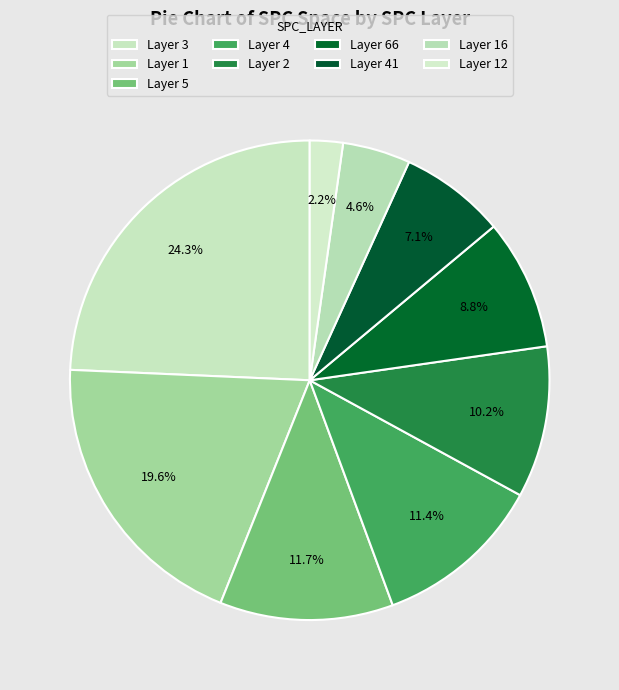

How many slices are in this pie chart?

9